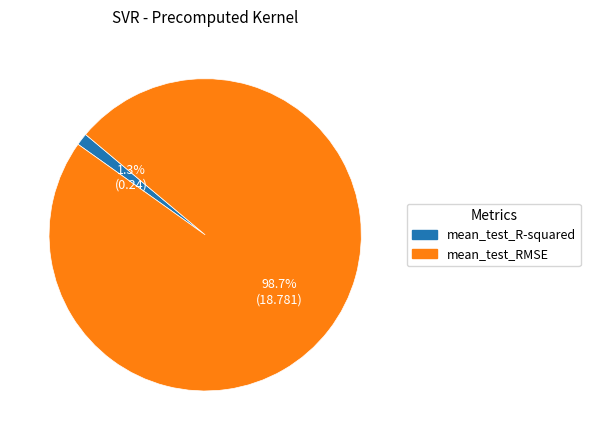

Combined, what portion of the pie is mean_test_R-squared and mean_test_RMSE?

100.0%